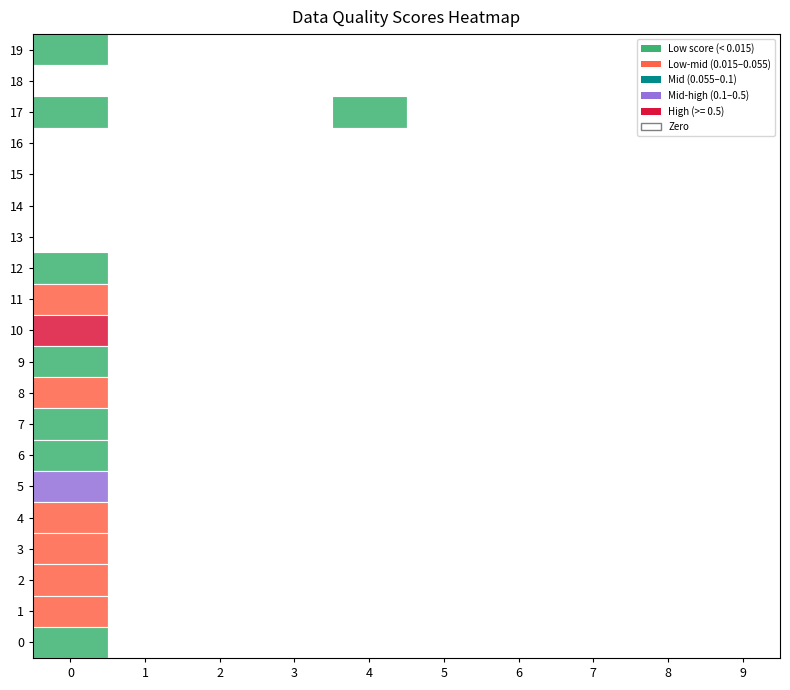

The ST NAME series shows 0.0 at 0. True or false?

False